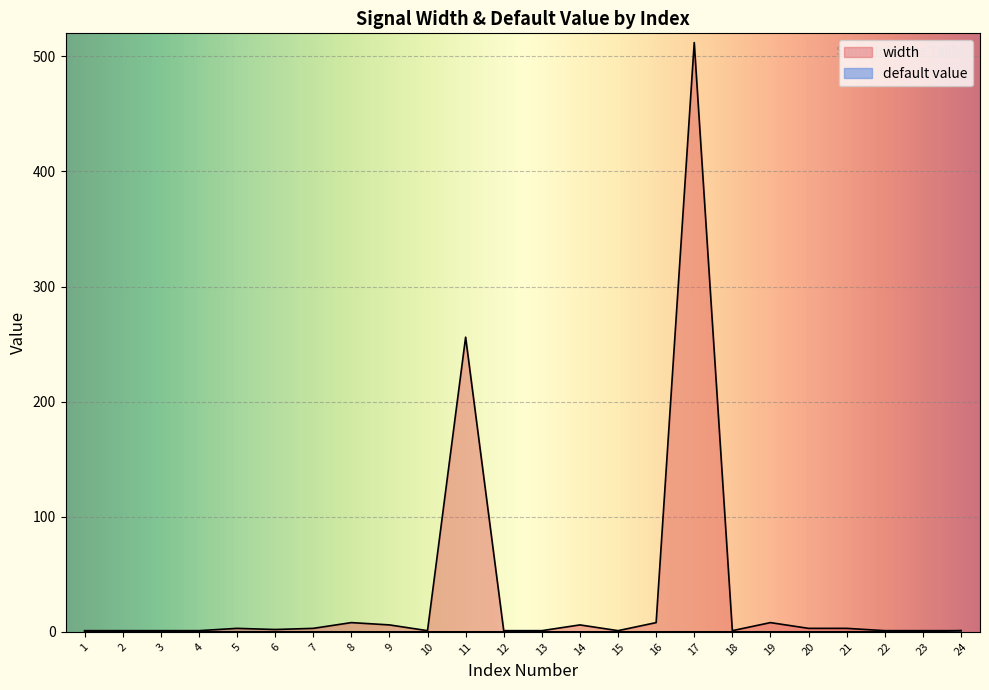

True or false: width and default value cross at least once.

False